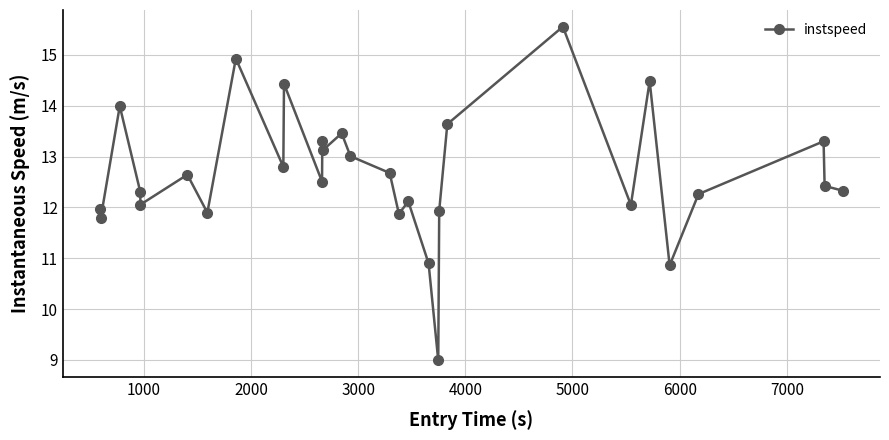

What is the maximum value shown in the chart?

15.6